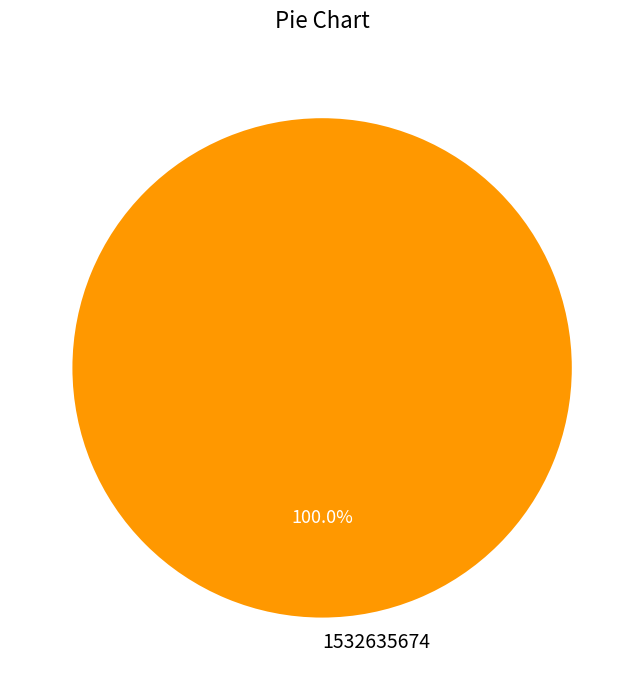

Which slice represents more than half of the pie?

1532635674